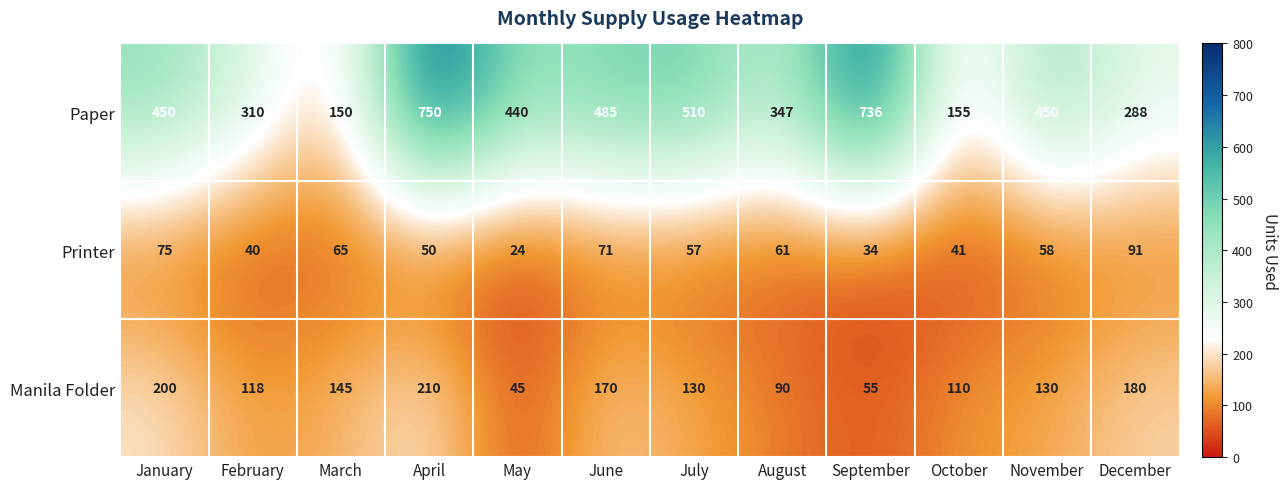

Which series changed the most between January and March?

Paper